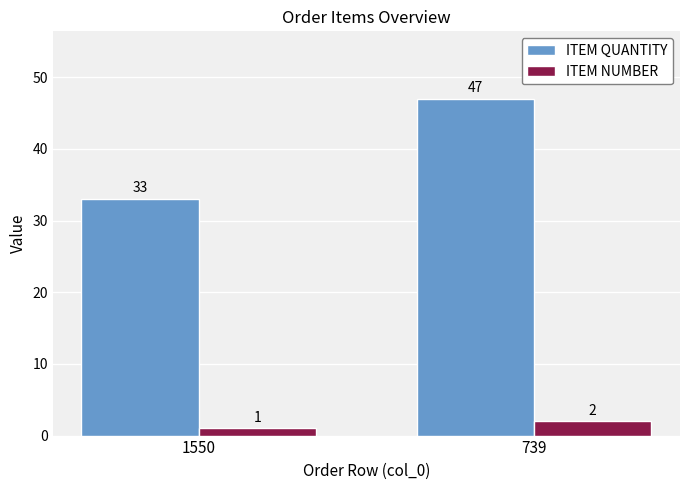

At which category is the sum across all series the highest?

739